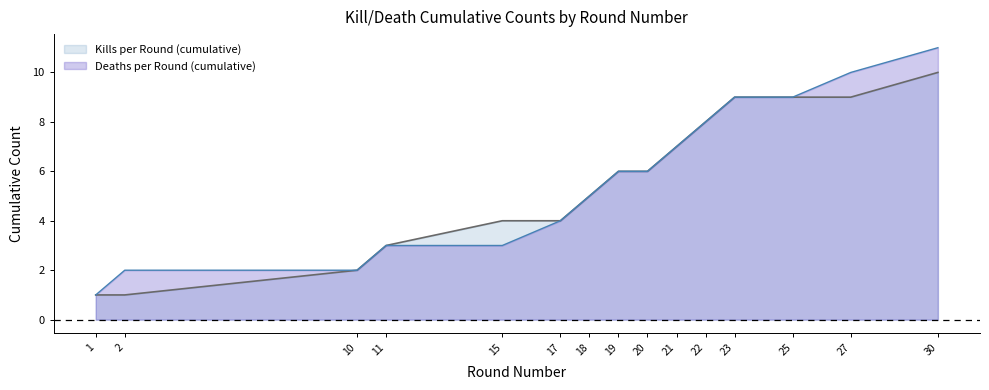

What is the total value across all series at 25?

18